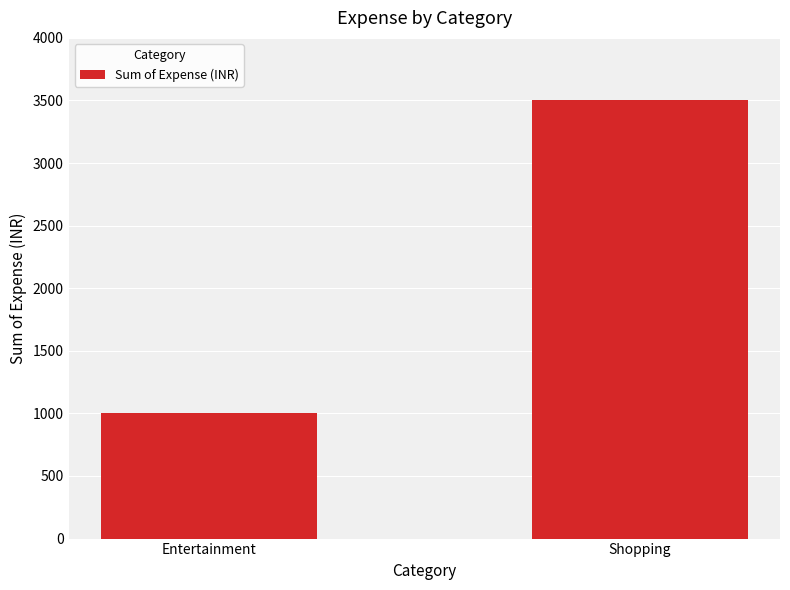

What is the maximum value shown in the chart?

3500